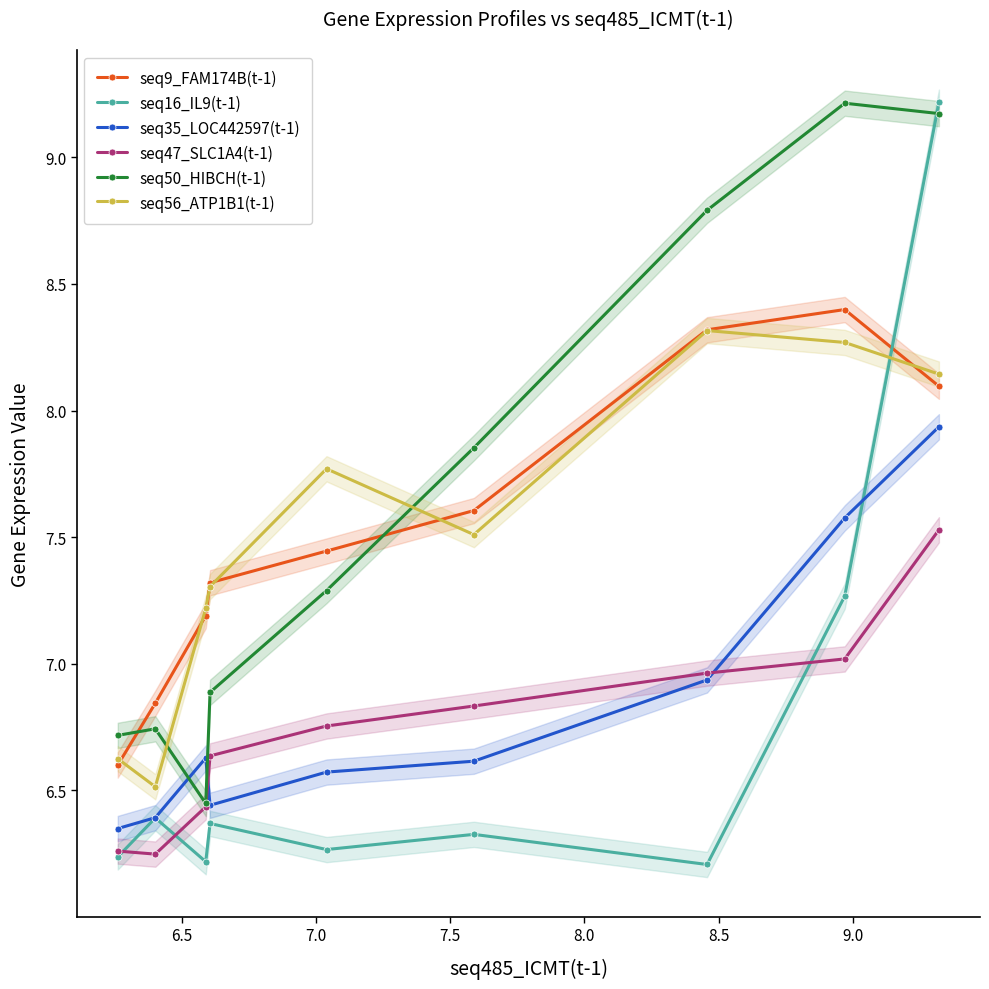

What is the highest value of the seq16_IL9(t-1) series?

9.2